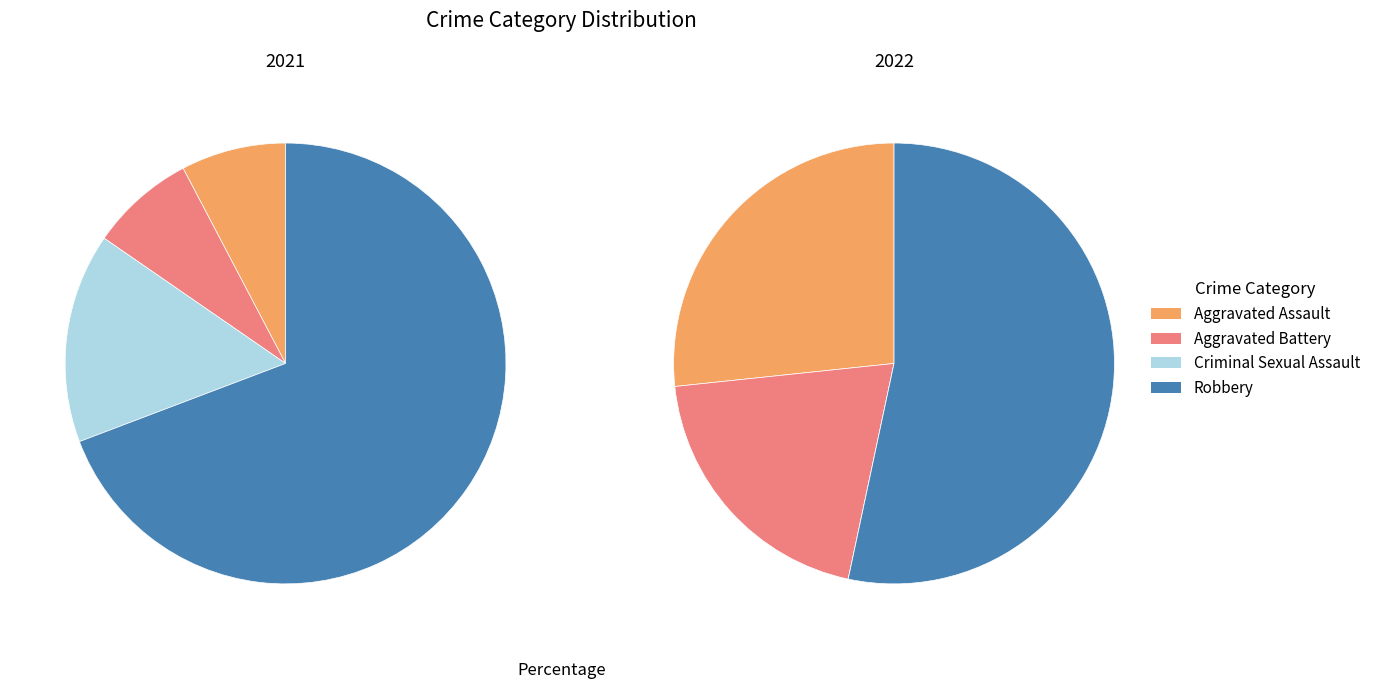

Combined, what portion of the pie is 3 and 2?

84.6%